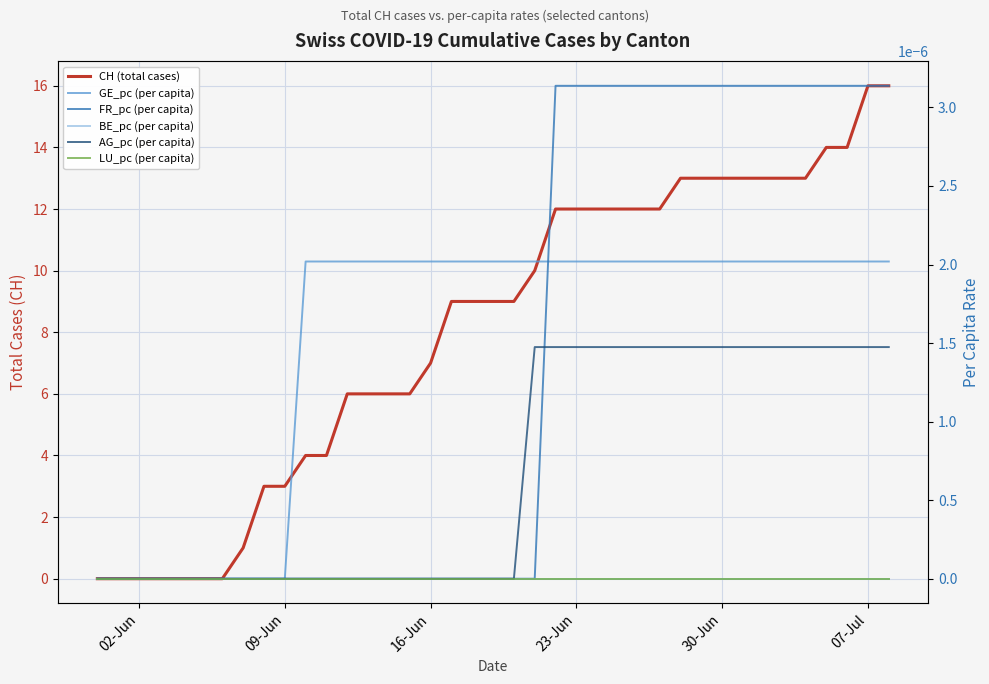

Reading left to right, list all the values displayed in this chart.

CH (total cases): 0.0	0.0	0.0	0.0	0.0	0.0	0.0	1.0	3.0	3.0	4.0	4.0	6.0	6.0	6.0	6.0	7.0	9.0	9.0	9.0	9.0	10.0	12.0	12.0	12.0	12.0	12.0	12.0	13.0	13.0	13.0	13.0	13.0	13.0	13.0	14.0	14.0	16.0	16.0
GE_pc (per capita): 0.0	0.0	0.0	0.0	0.0	0.0	0.0	0.0	0.0	0.0	0.0	0.0	0.0	0.0	0.0	0.0	0.0	0.0	0.0	0.0	0.0	0.0	0.0	0.0	0.0	0.0	0.0	0.0	0.0	0.0	0.0	0.0	0.0	0.0	0.0	0.0	0.0	0.0	0.0
FR_pc (per capita): 0.0	0.0	0.0	0.0	0.0	0.0	0.0	0.0	0.0	0.0	0.0	0.0	0.0	0.0	0.0	0.0	0.0	0.0	0.0	0.0	0.0	0.0	0.0	0.0	0.0	0.0	0.0	0.0	0.0	0.0	0.0	0.0	0.0	0.0	0.0	0.0	0.0	0.0	0.0
BE_pc (per capita): 0.0	0.0	0.0	0.0	0.0	0.0	0.0	0.0	0.0	0.0	0.0	0.0	0.0	0.0	0.0	0.0	0.0	0.0	0.0	0.0	0.0	0.0	0.0	0.0	0.0	0.0	0.0	0.0	0.0	0.0	0.0	0.0	0.0	0.0	0.0	0.0	0.0	0.0	0.0
AG_pc (per capita): 0.0	0.0	0.0	0.0	0.0	0.0	0.0	0.0	0.0	0.0	0.0	0.0	0.0	0.0	0.0	0.0	0.0	0.0	0.0	0.0	0.0	0.0	0.0	0.0	0.0	0.0	0.0	0.0	0.0	0.0	0.0	0.0	0.0	0.0	0.0	0.0	0.0	0.0	0.0
LU_pc (per capita): 0.0	0.0	0.0	0.0	0.0	0.0	0.0	0.0	0.0	0.0	0.0	0.0	0.0	0.0	0.0	0.0	0.0	0.0	0.0	0.0	0.0	0.0	0.0	0.0	0.0	0.0	0.0	0.0	0.0	0.0	0.0	0.0	0.0	0.0	0.0	0.0	0.0	0.0	0.0